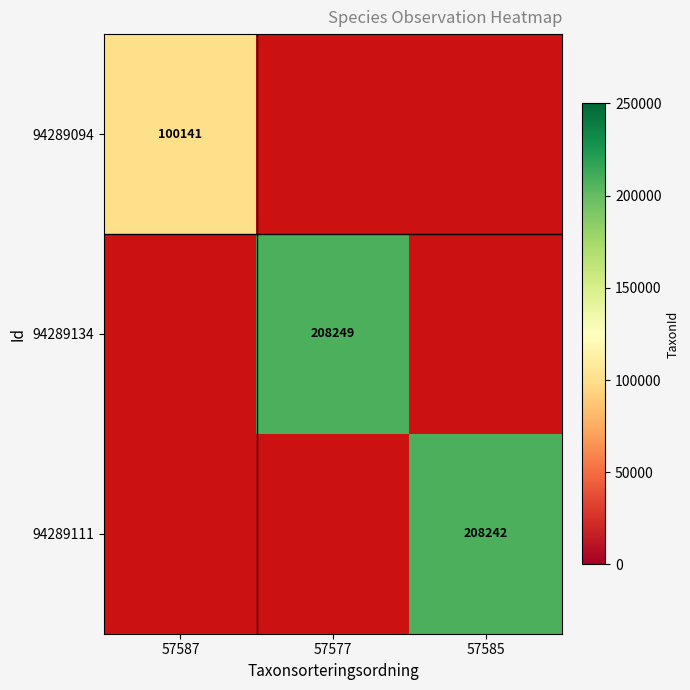

True or false: 94289134 has a value of 324126 at 57577.

False